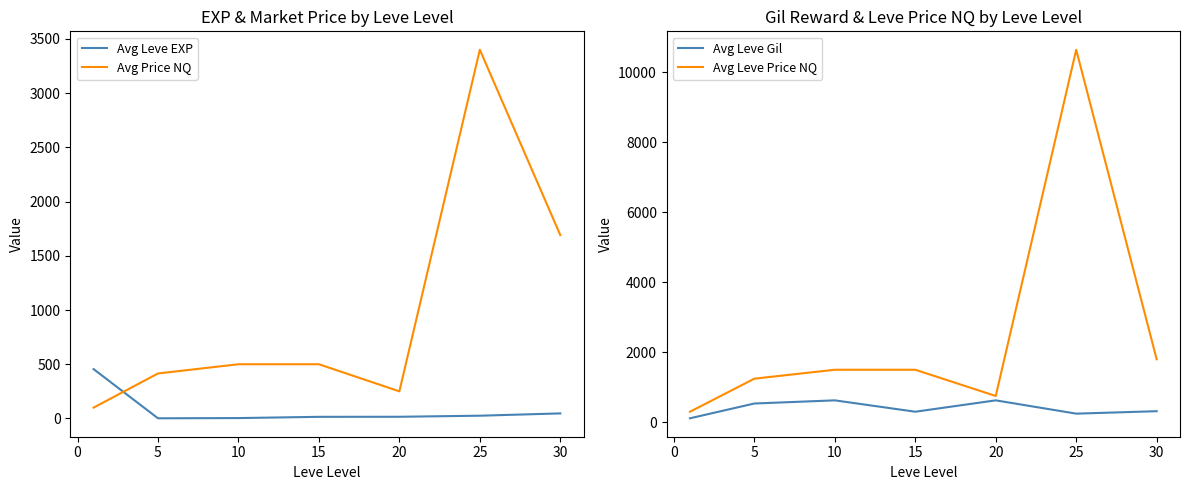

What is the highest value of the Avg Price NQ series?

3400.5